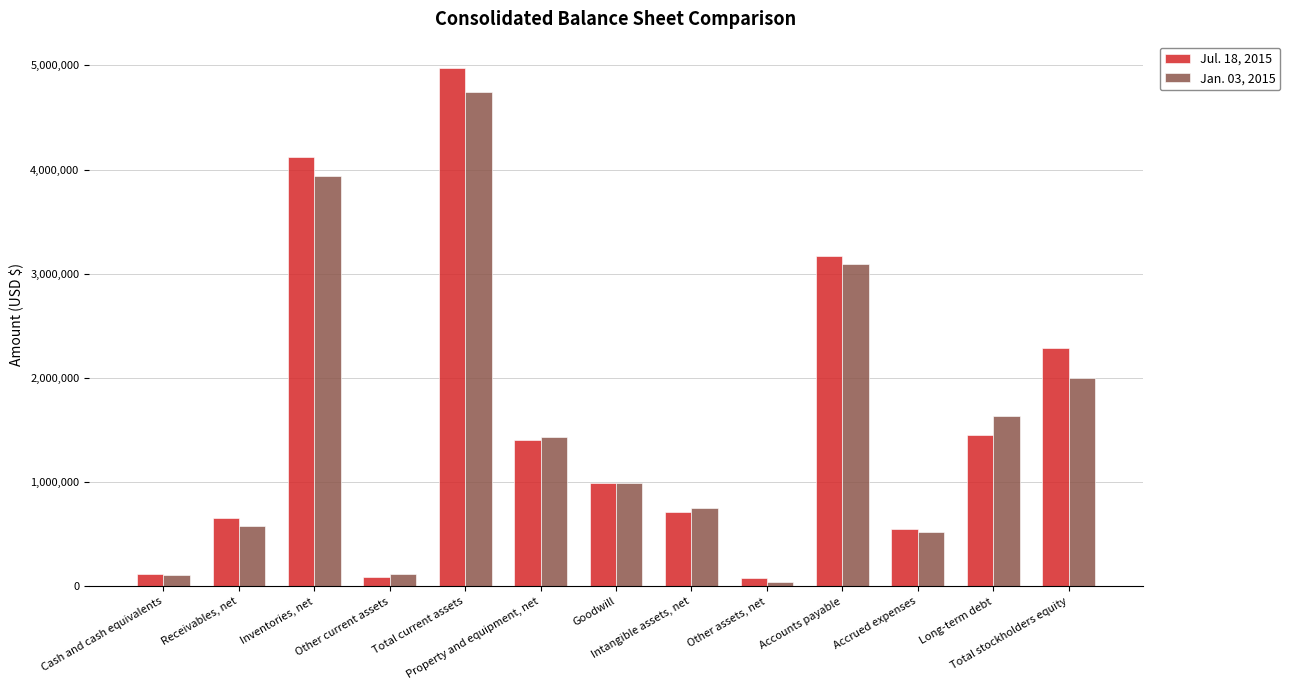

What position from the left is Receivables, net?

2